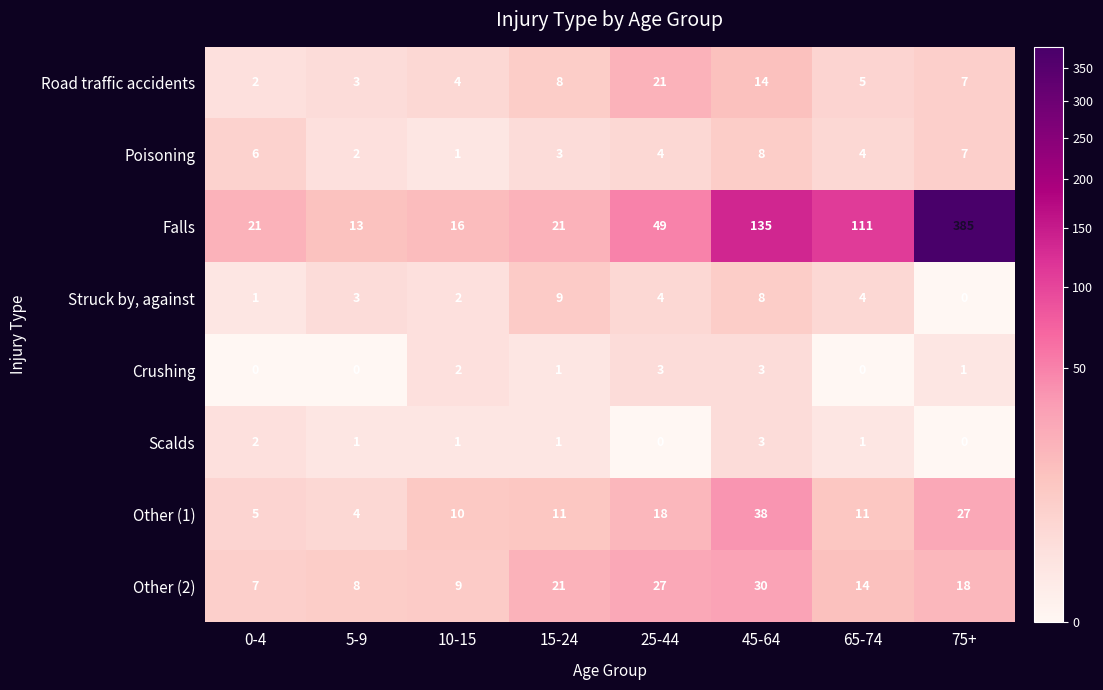

Which series has the largest total across all categories?

Falls